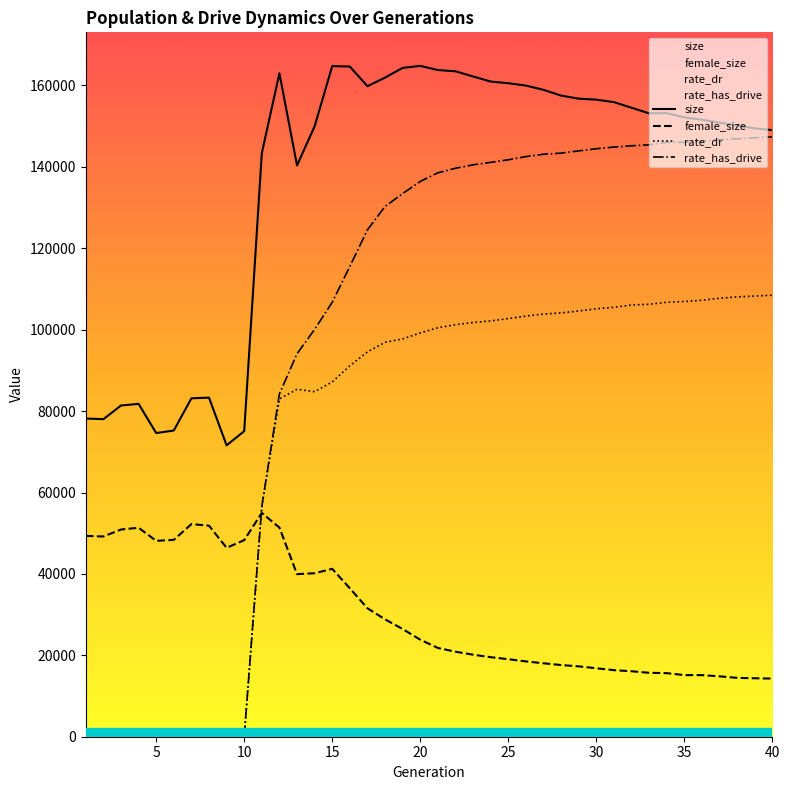

What is the sum of all rate_has_drive values?

3962940.3